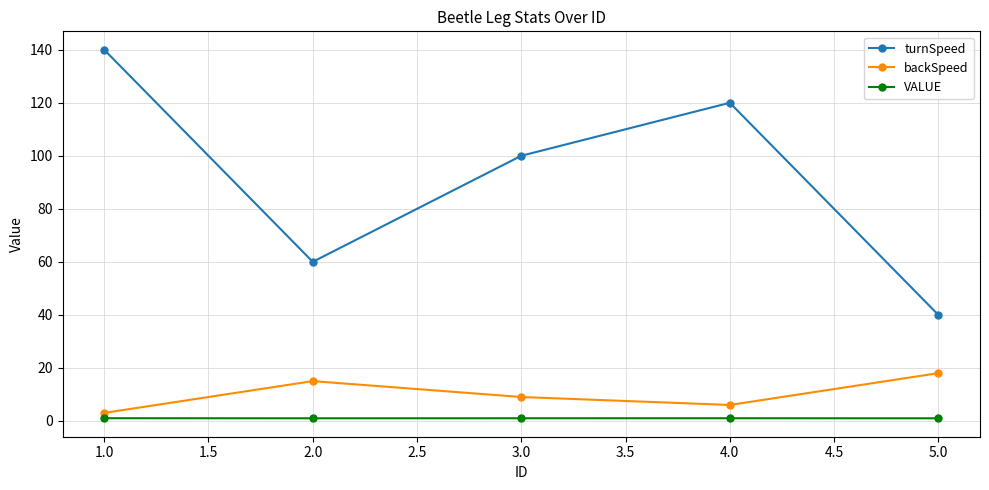

At which category is the sum across all series the highest?

1.0